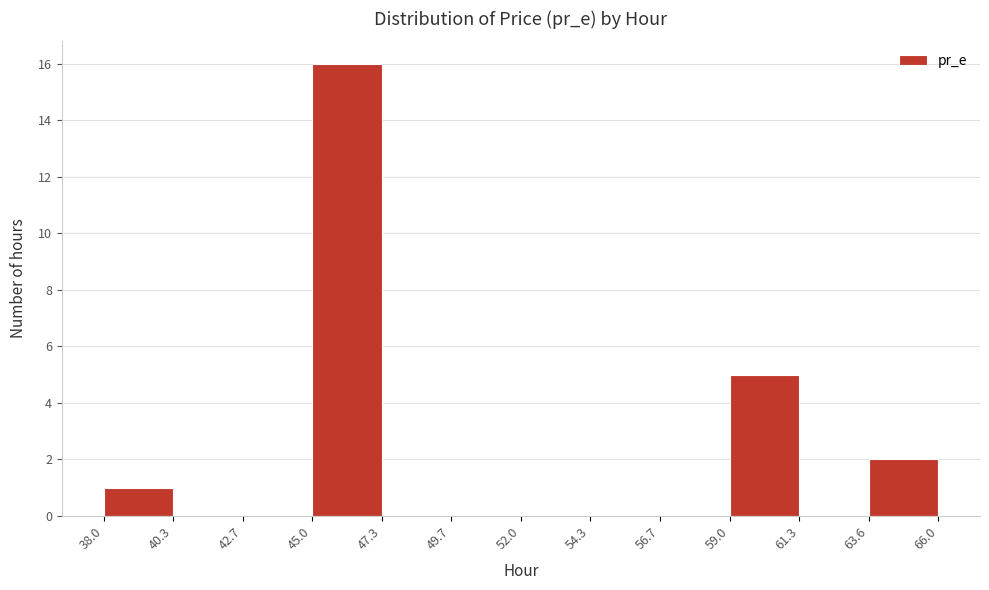

Reading left to right, transcribe this chart: for each bar, give the range it covers on the x-axis and its height. The values are not printed on the chart, so give them approximately, as read against the axis.

38.0 to 40.3: 1
40.3 to 42.7: 0
42.7 to 45.0: 0
45.0 to 47.3: 16
47.3 to 49.7: 0
49.7 to 52.0: 0
52.0 to 54.3: 0
54.3 to 56.7: 0
56.7 to 59.0: 0
59.0 to 61.3: 5
61.3 to 63.6: 0
63.6 to 66.0: 2